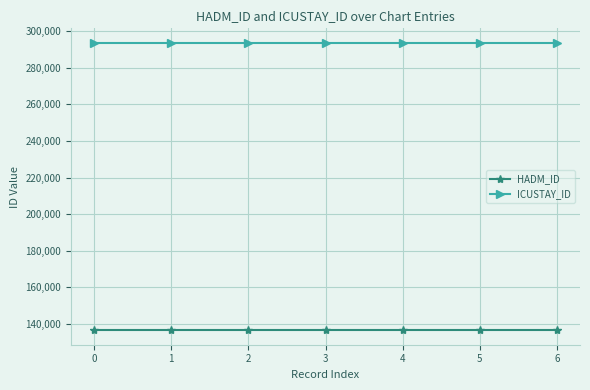

True or false: ICUSTAY_ID and HADM_ID cross at least once.

False